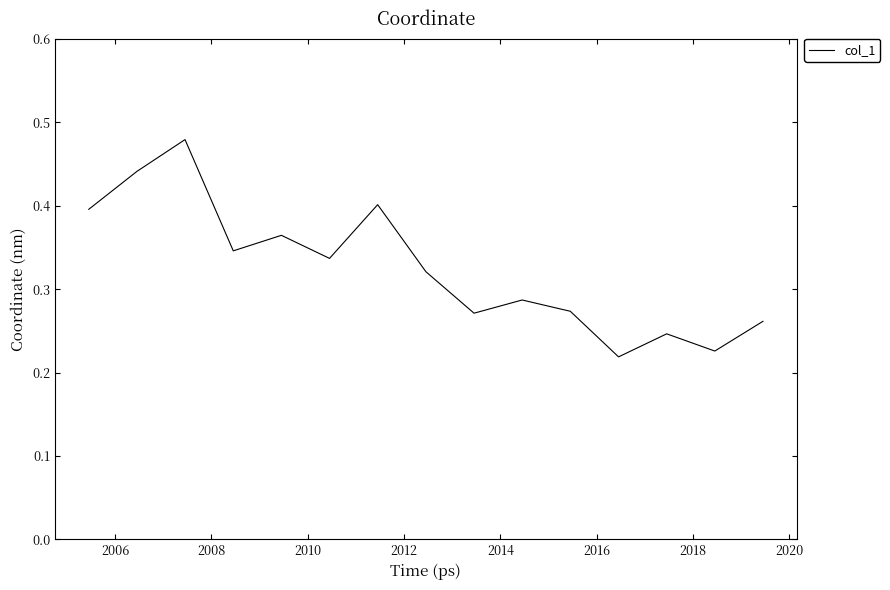

How many lines are shown in the chart?

1